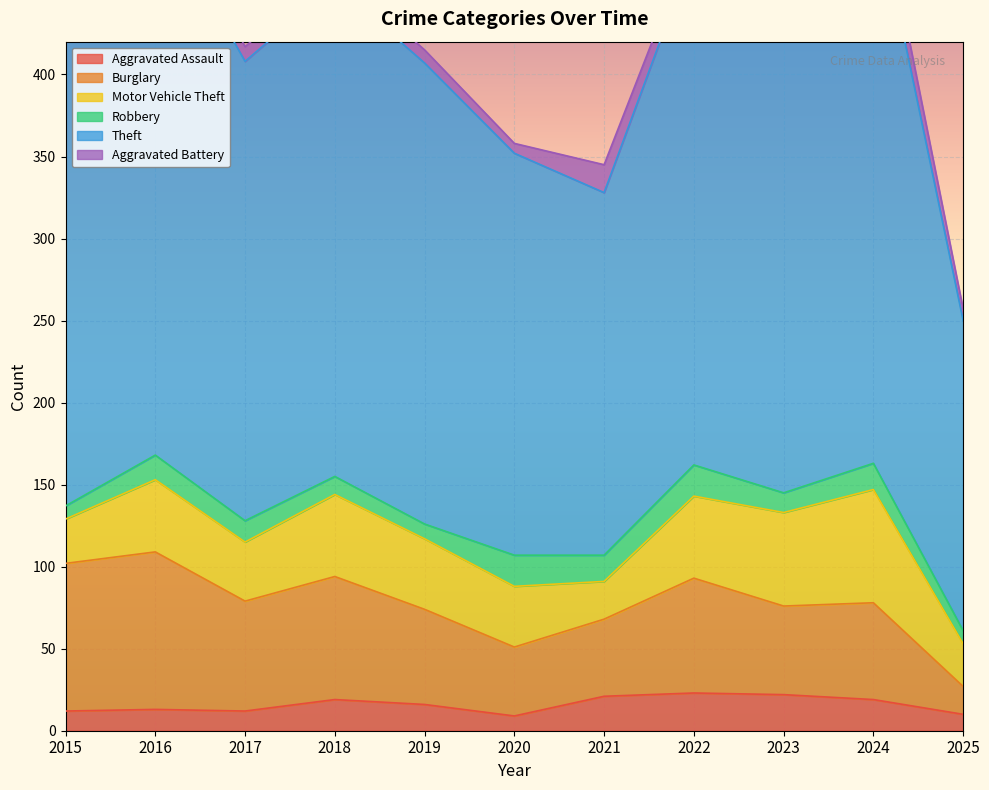

Which series has the largest total across all categories?

Theft